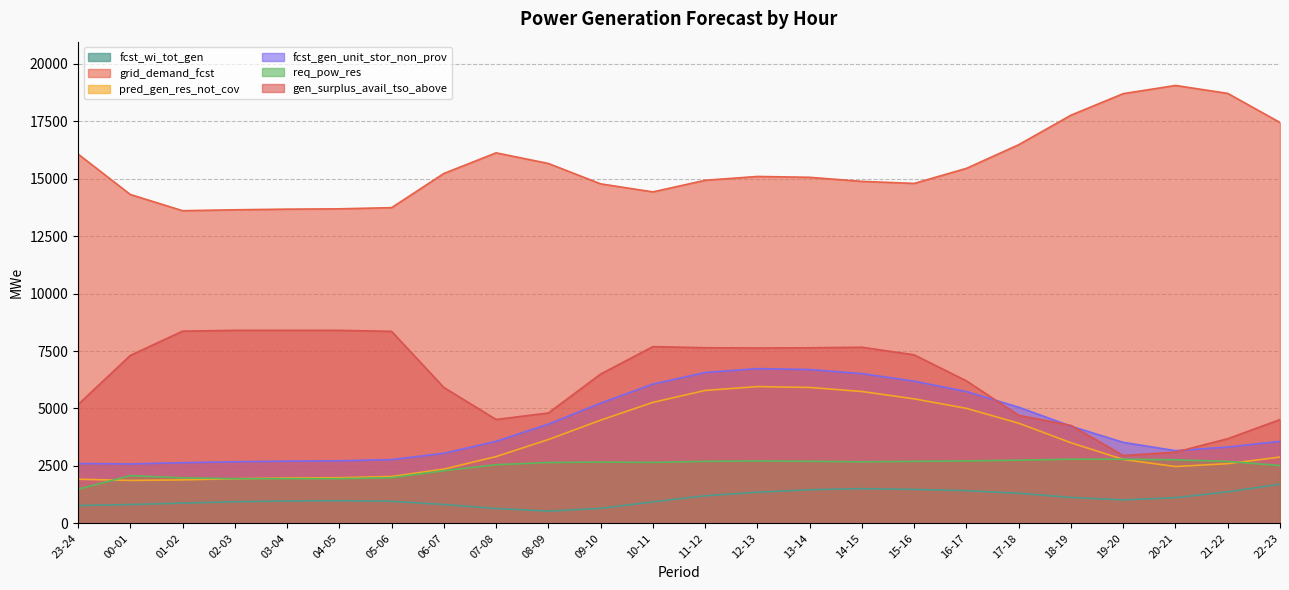

True or false: fcst_wi_tot_gen has a value of 818 at 08-09.

False